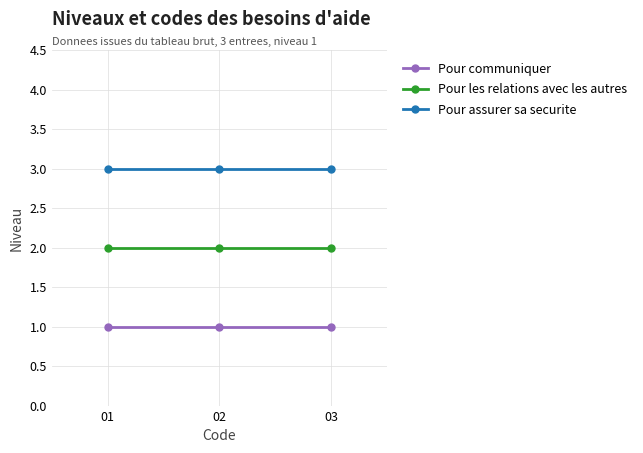

What is the sum of all Pour communiquer values?

3